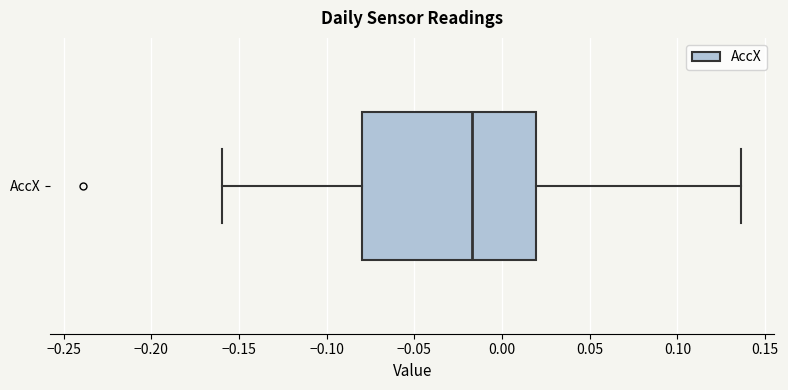

Read this box plot against the x-axis: the position of the median line, the range covered by the box, and the ends of both whiskers. The values are not printed on the chart, so give them approximately, as read against the axis.

median -0.015, box -0.080 to 0.020, whiskers -0.160 to 0.135